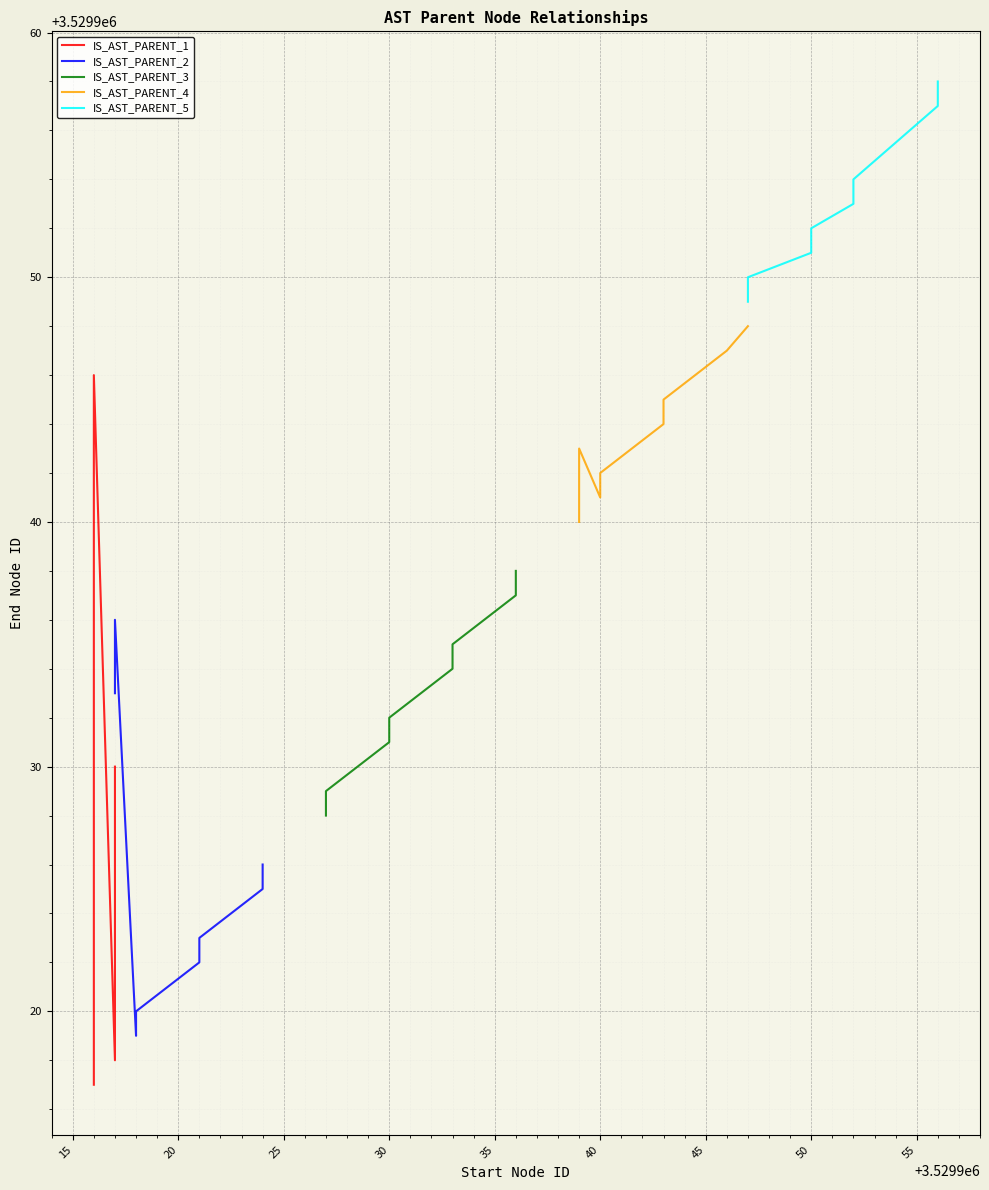

Is this an area chart (filled region under the line)?

No